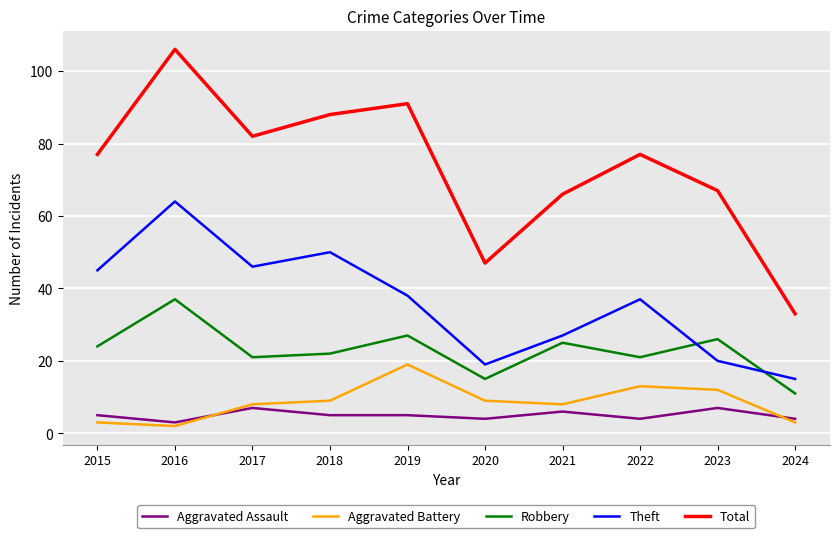

How many series are shown in this chart?

5